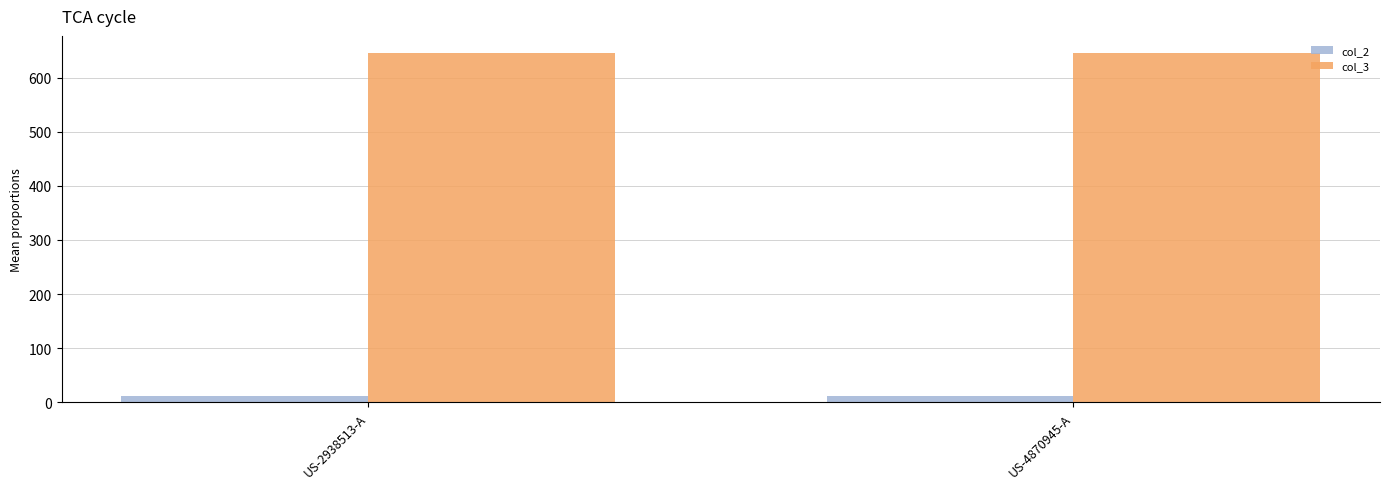

What is the difference between the highest and lowest values at US-4870945-A?

634